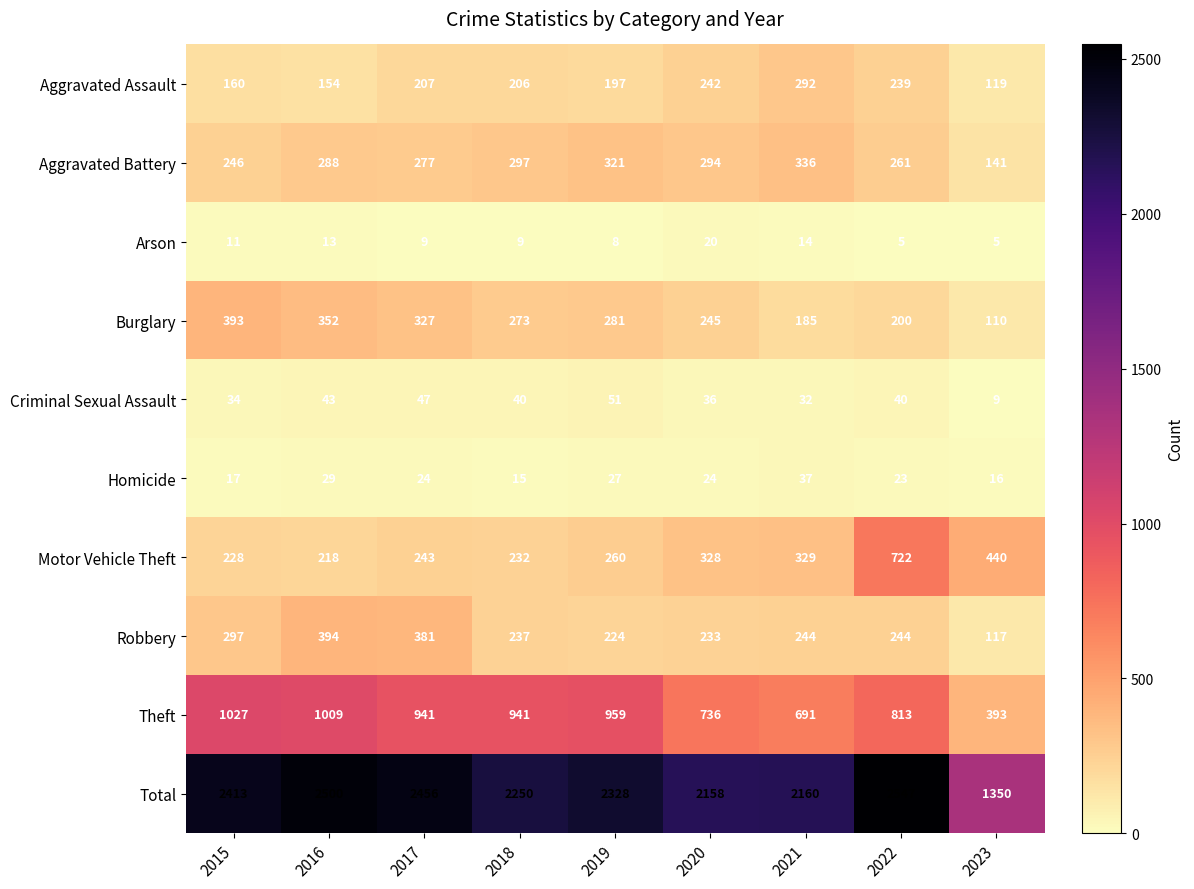

What is the lowest value of the Homicide series?

15